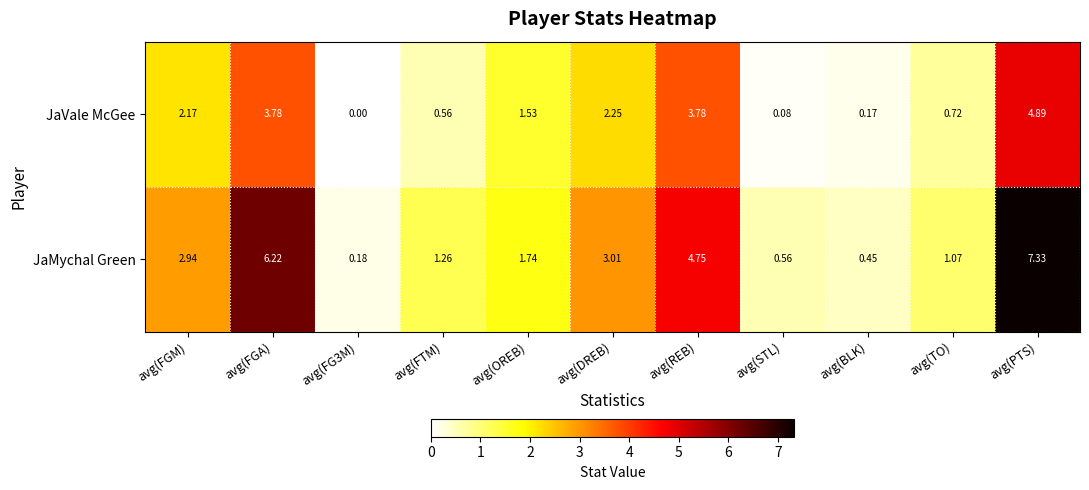

Between avg(STL) and avg(TO), which series saw the biggest shift?

JaVale McGee